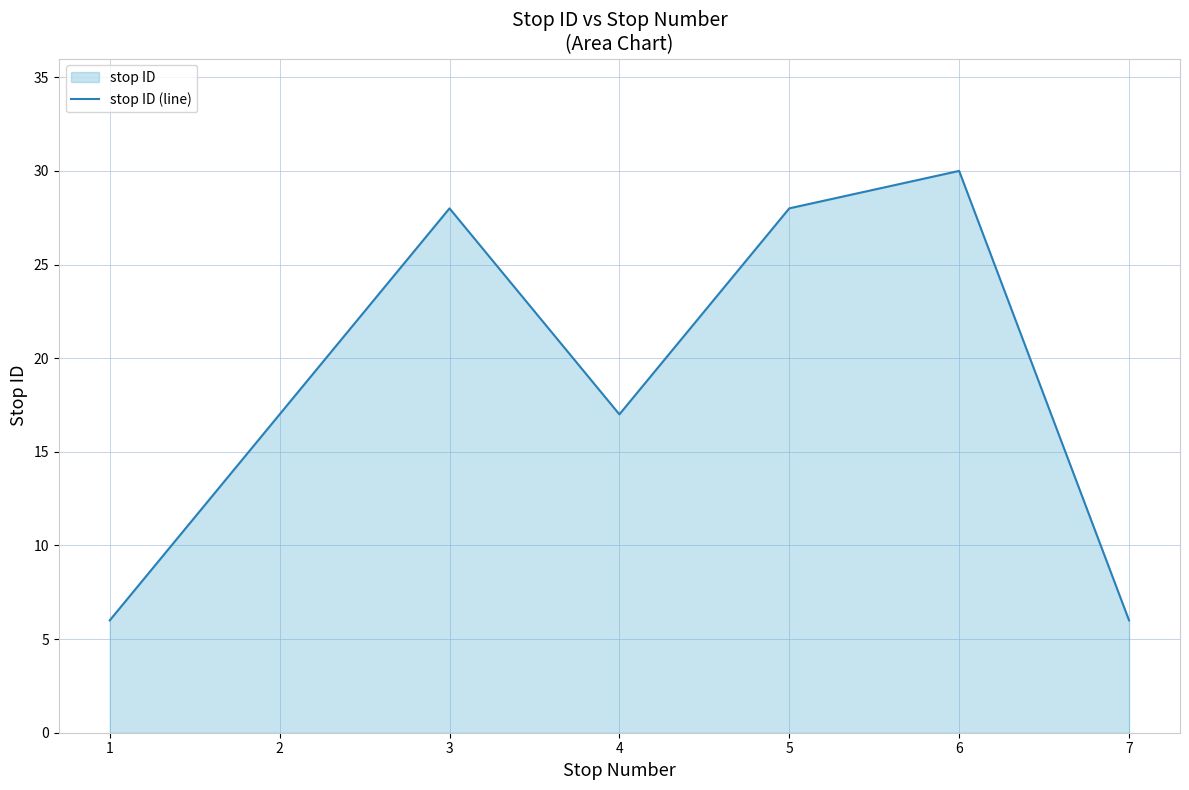

Does the chart display data point markers on the line(s)?

No